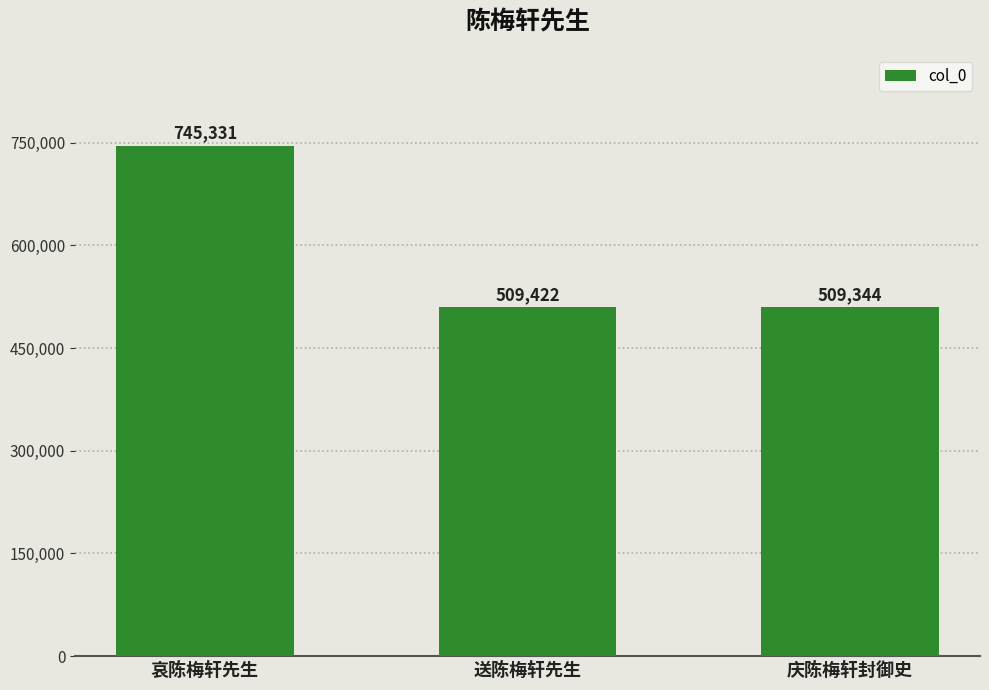

How many bars are there in total?

3